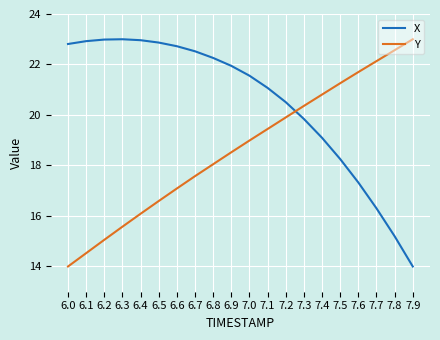

What is the greatest value displayed?

23.0